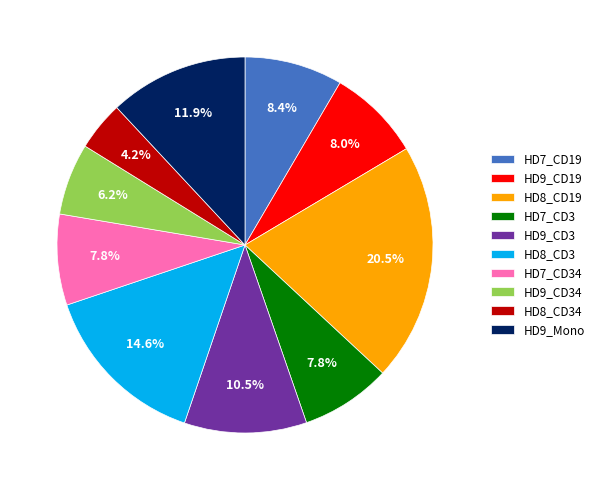

Is there any slice that represents more than half of the pie?

No